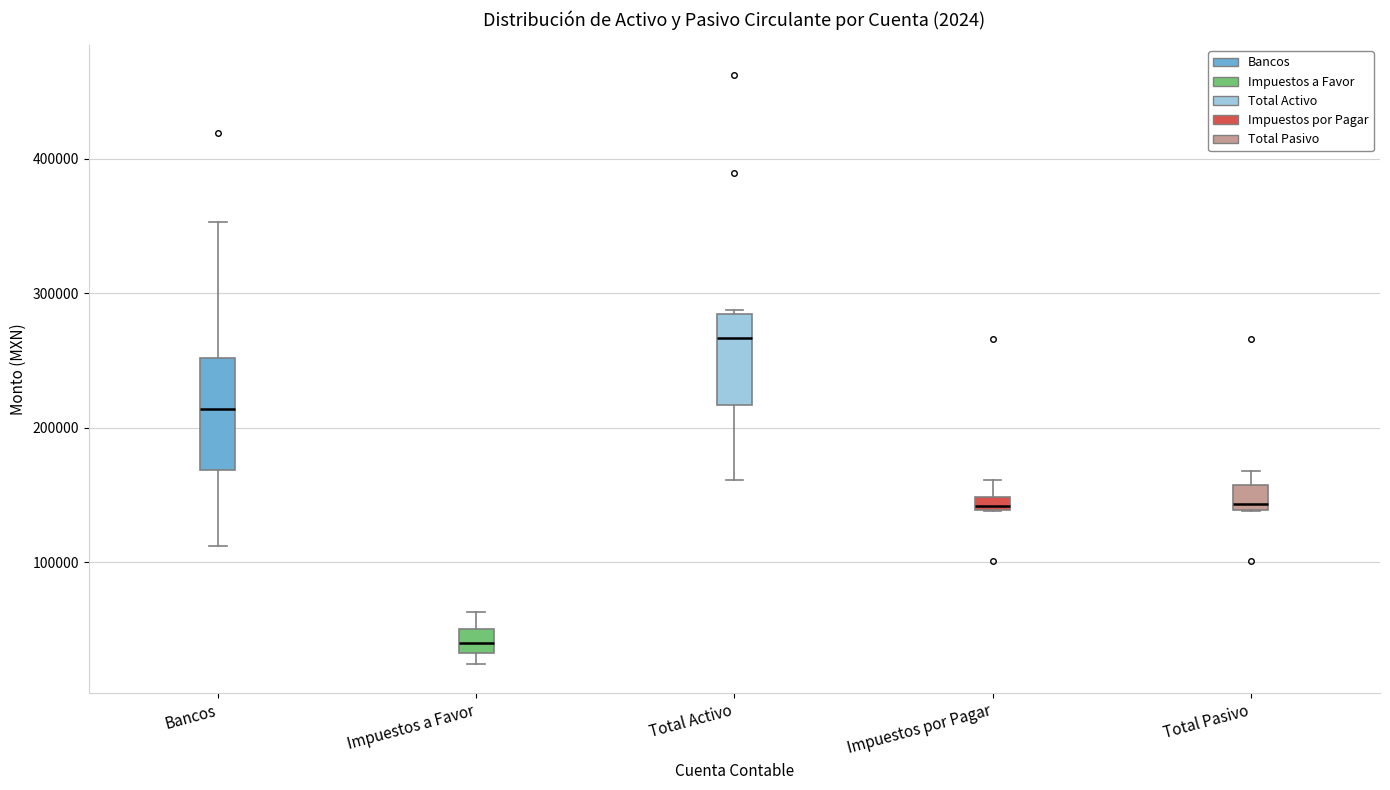

Comparing the boxes themselves (not the whiskers), which one is the tallest?

Bancos